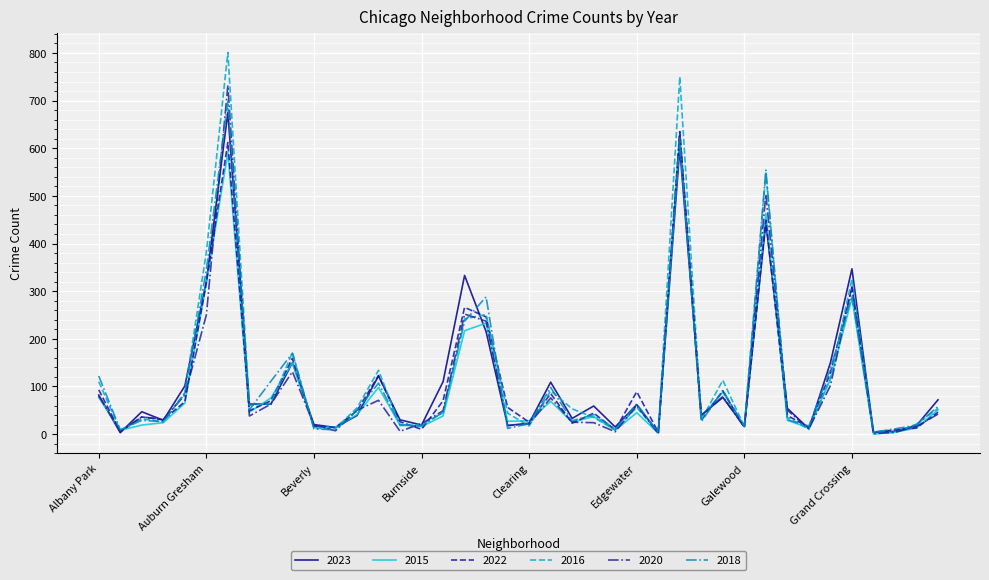

How many lines are shown in the chart?

6